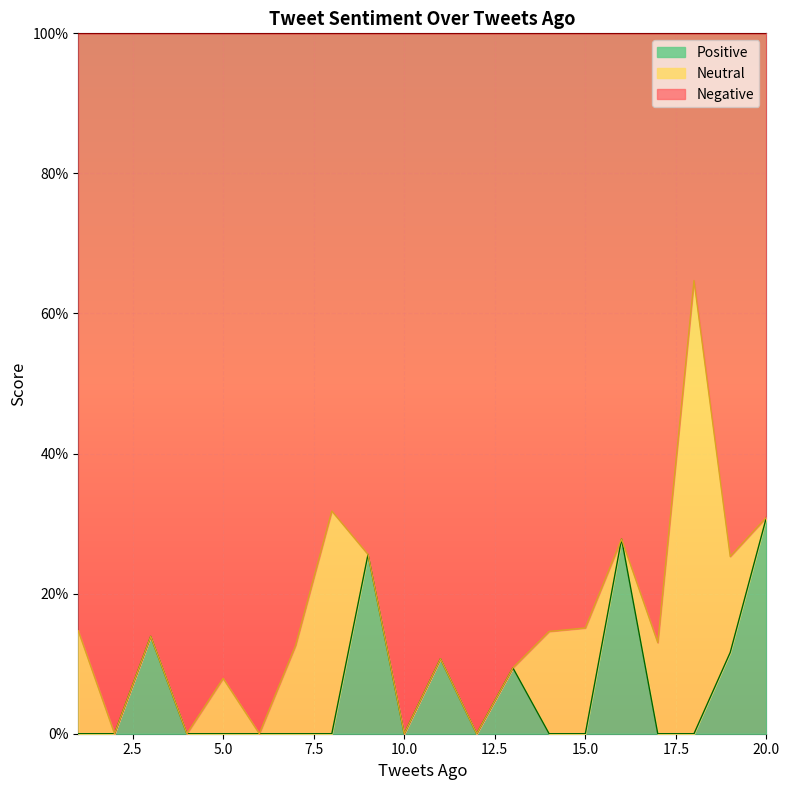

Is the value of Negative at 12 greater than the value of Positive at 4?

No